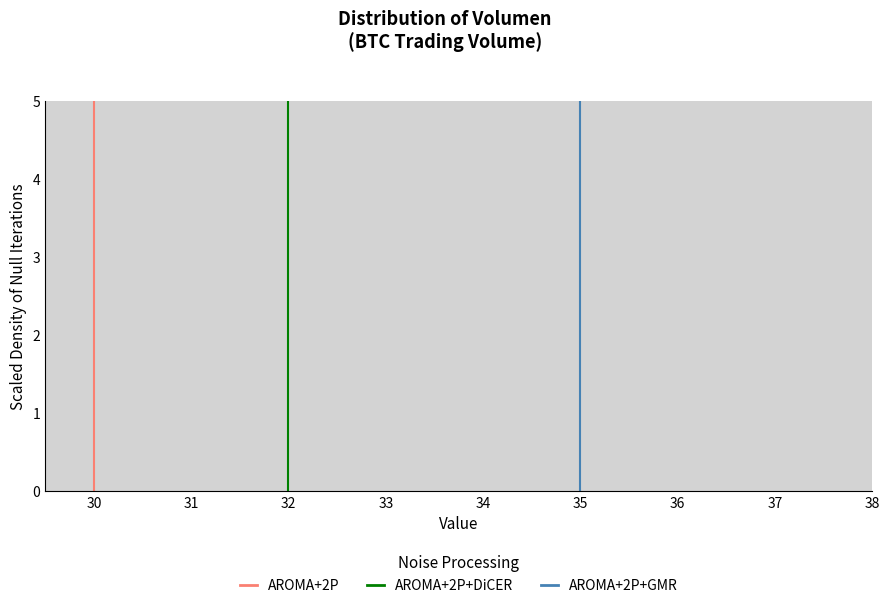

How tall is the bar that spans 34.4 to 34.8 on the x-axis? Neither the bar edges nor the heights are printed on the chart, so give them approximately, as read against the axes.

0.7